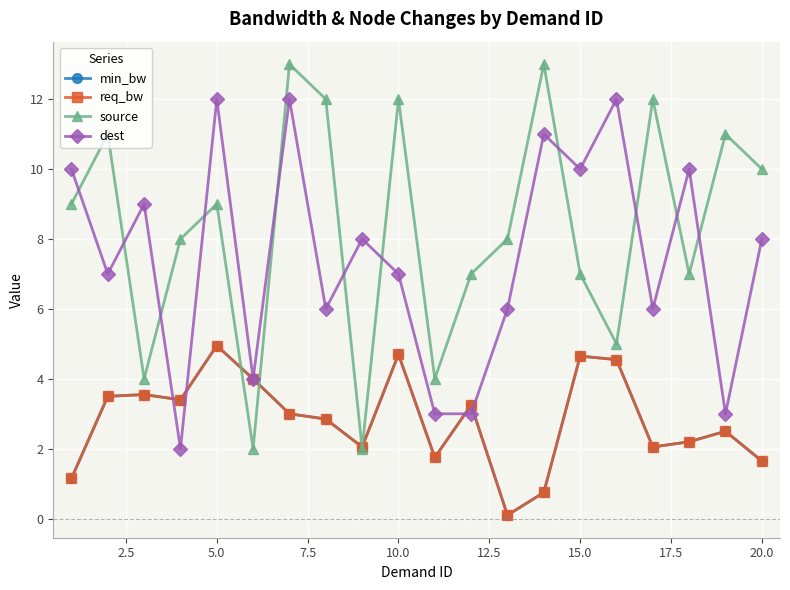

At how many categories does at least one series exceed 11?

7